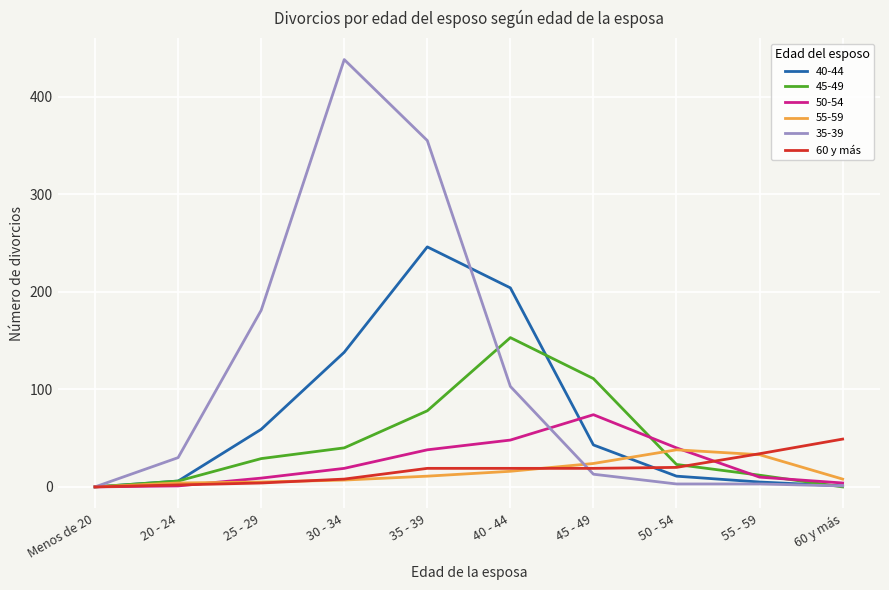

What is the greatest value displayed?

438